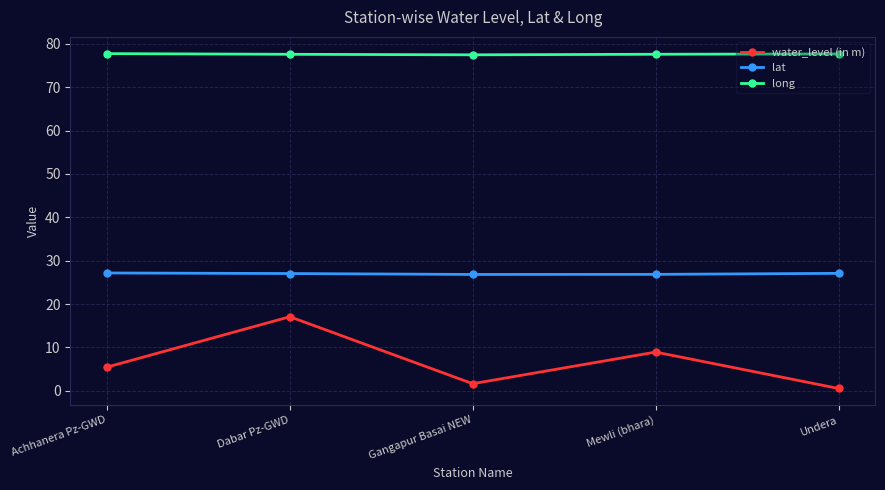

True or false: lat has a value of 7.7 at Dabar Pz-GWD.

False